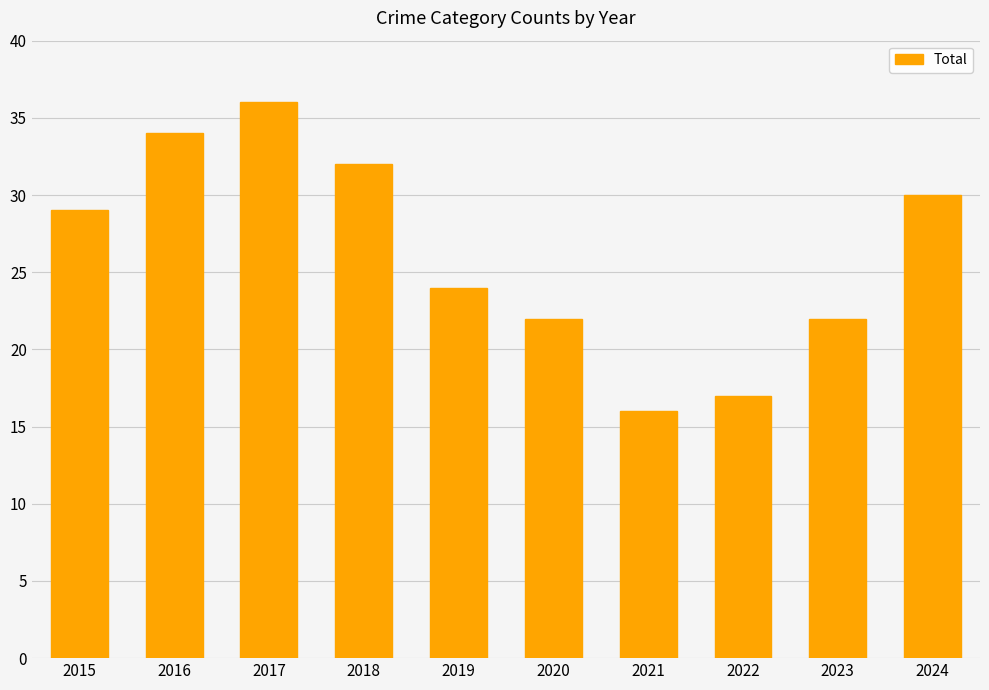

Reading right to left, transcribe all the data shown in this chart.

2024=30	2023=22	2022=17	2021=16	2020=22	2019=24	2018=32	2017=36	2016=34	2015=29